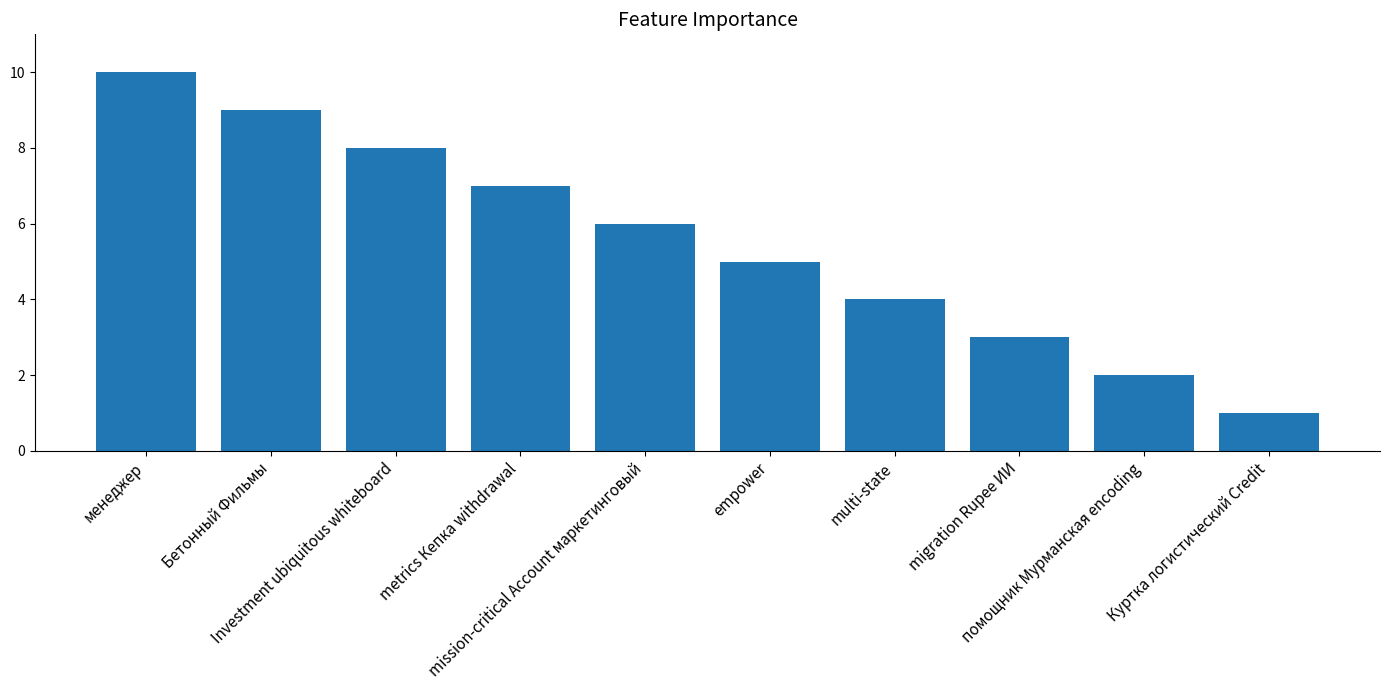

Rank the categories by value from highest to lowest.

менеджер, Бетонный Фильмы, Investment ubiquitous whiteboard, metrics Кепка withdrawal, mission-critical Account маркетинговый, empower, multi-state, migration Rupee ИИ, помощник Мурманская encoding, Куртка логистический Credit